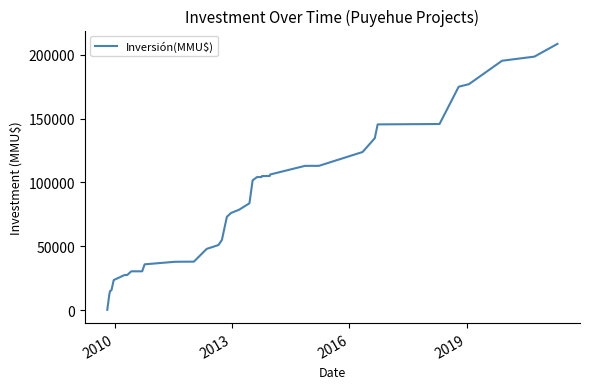

What is the greatest value displayed?

208394